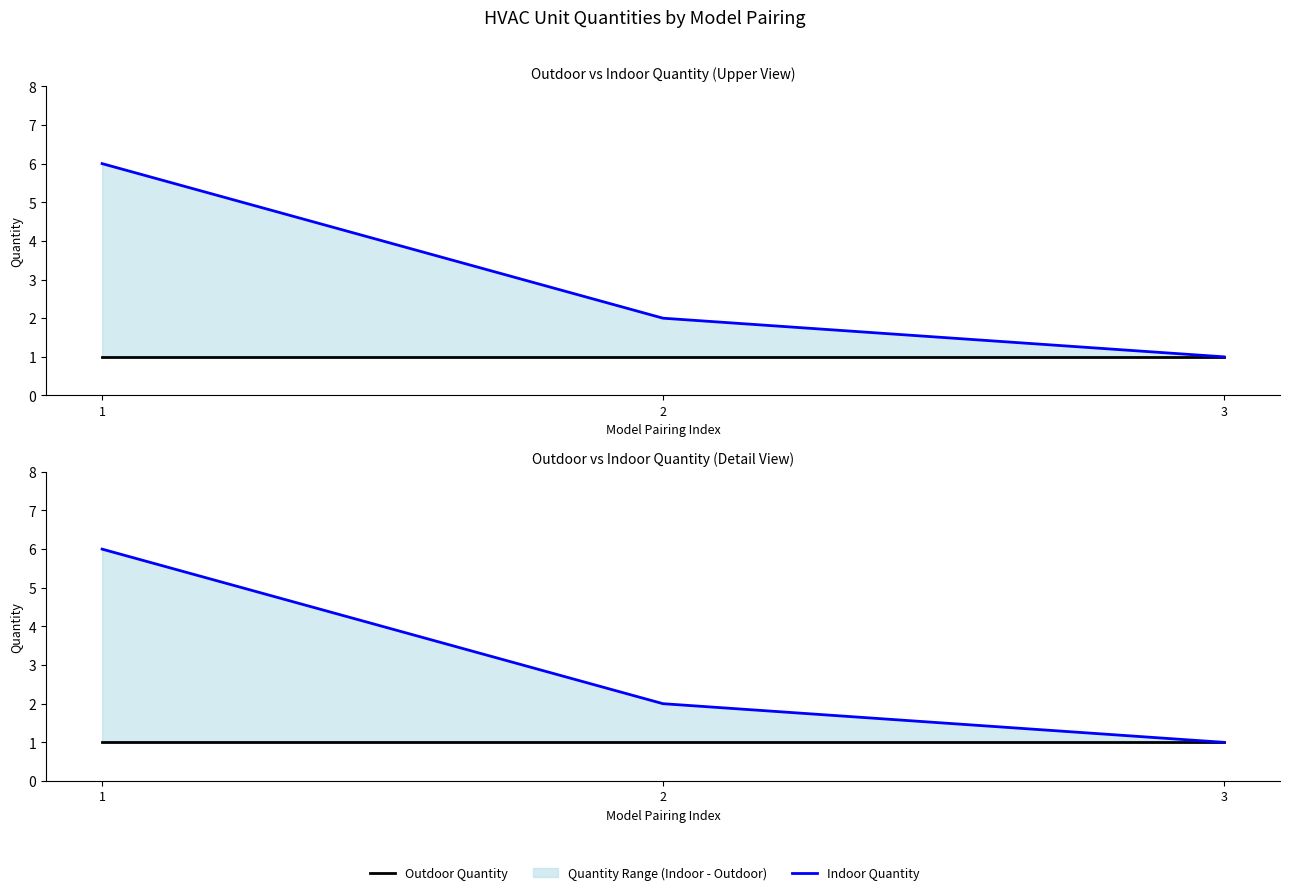

What is the value of the Indoor Quantity point at the 3rd from the left?

1